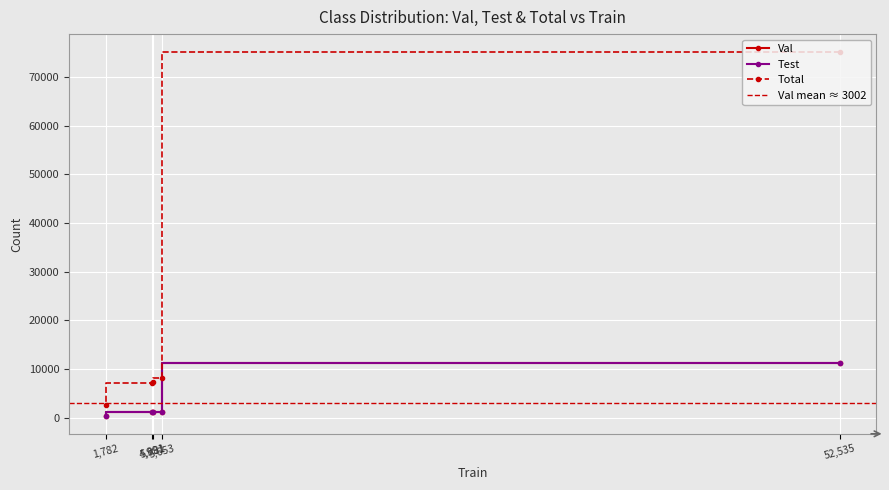

Rank the series at 52,535 from highest to lowest value.

Total, Val, Test